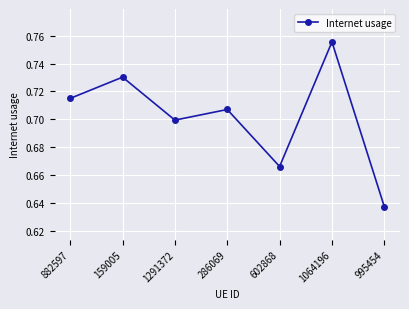

How many points are higher than both their immediate neighbors (excluding endpoints)?

3